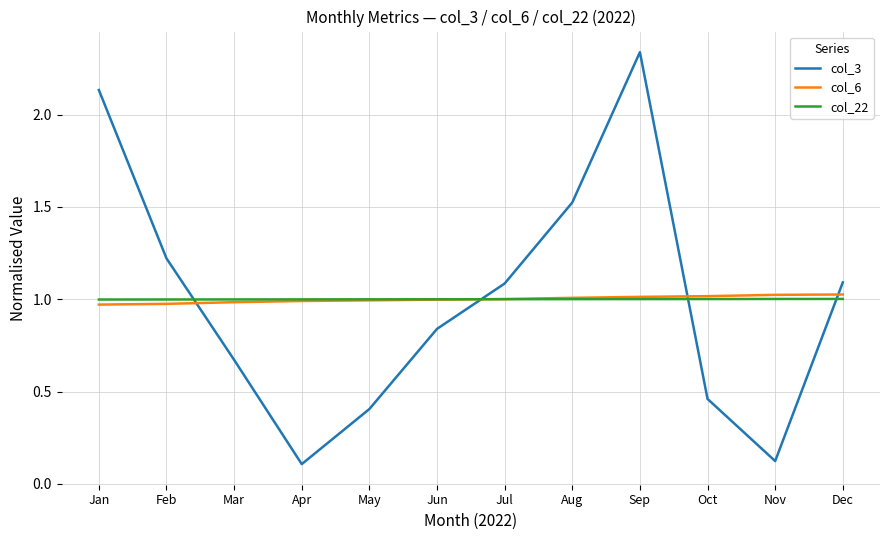

At which category is the sum across all series the highest?

Sep